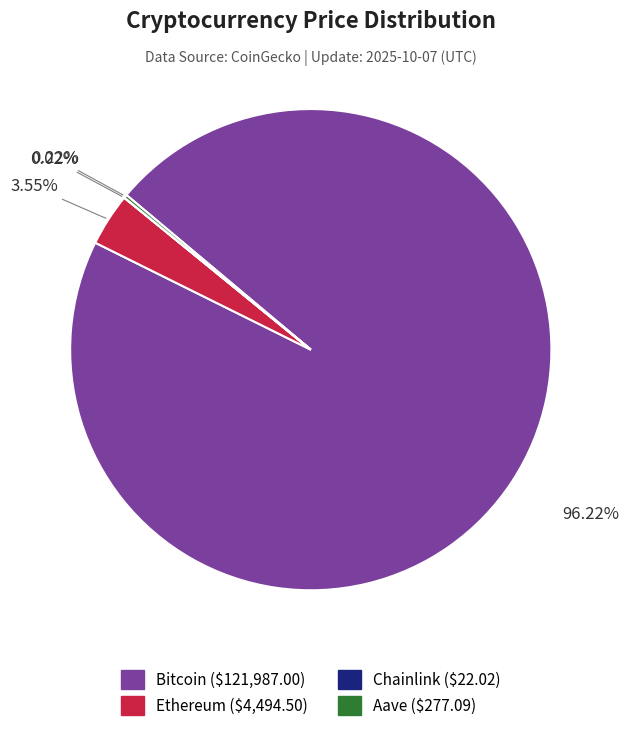

Do Bitcoin and Ethereum together represent more than half of the pie?

Yes